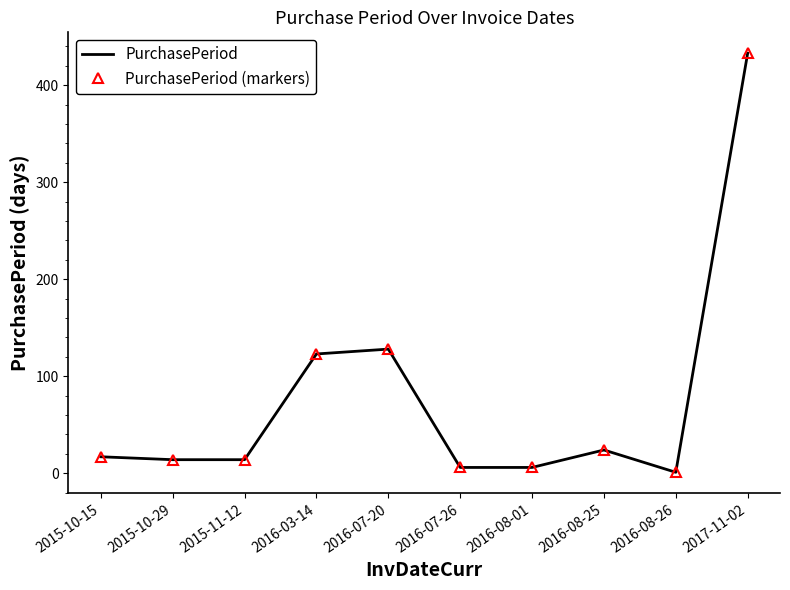

True or false: PurchasePeriod (markers) and PurchasePeriod cross at least once.

False